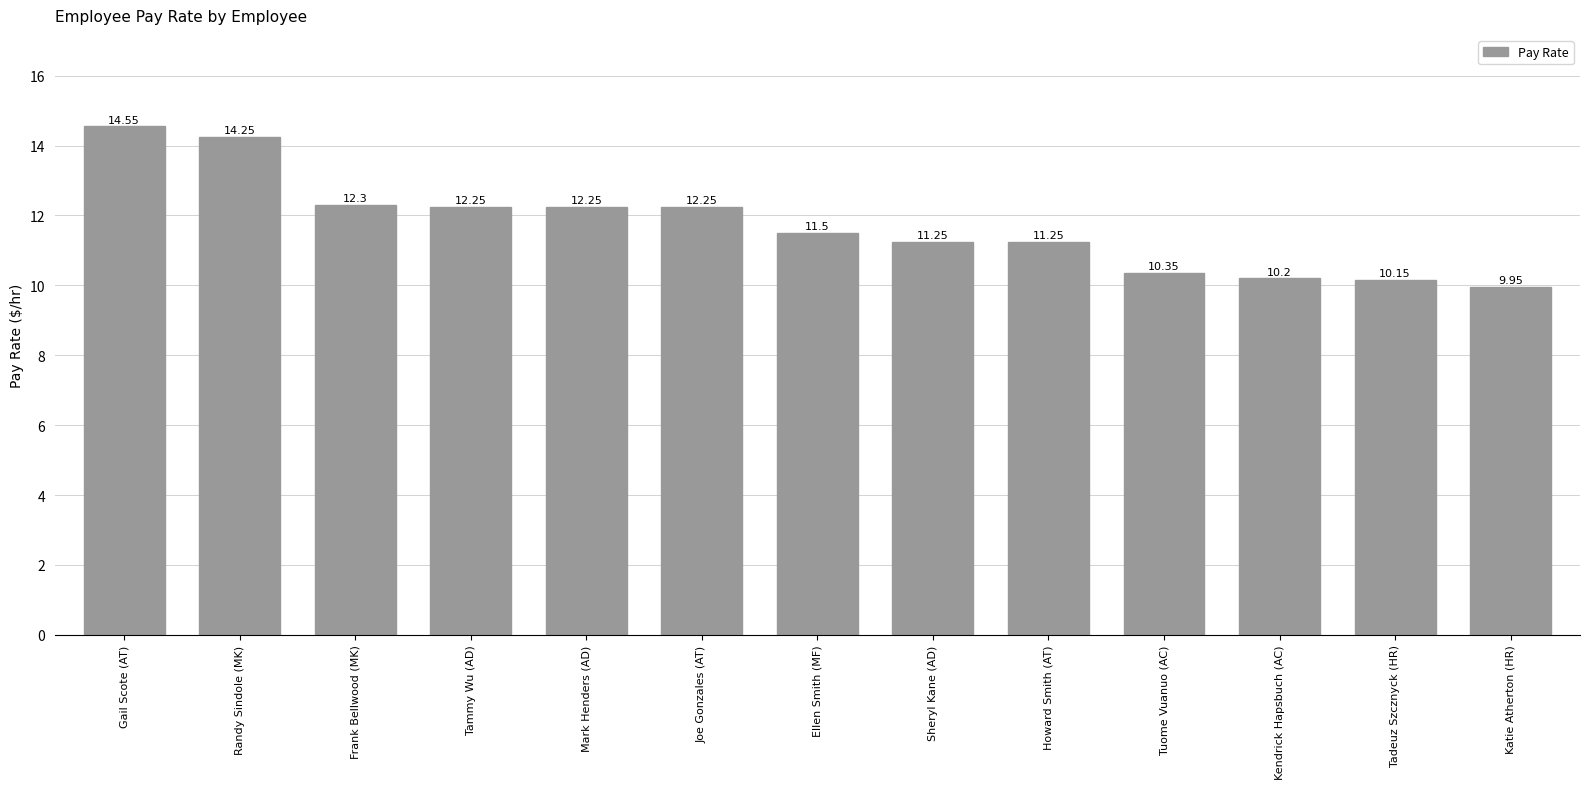

At which label does the data first exceed 11?

Gail Scote (AT)